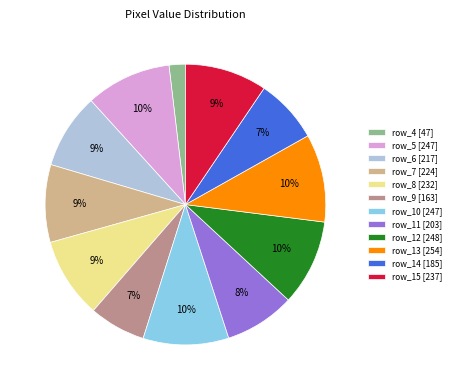

To the nearest percent, what is the difference between the row_9 and row_7 slice percentages?

2%